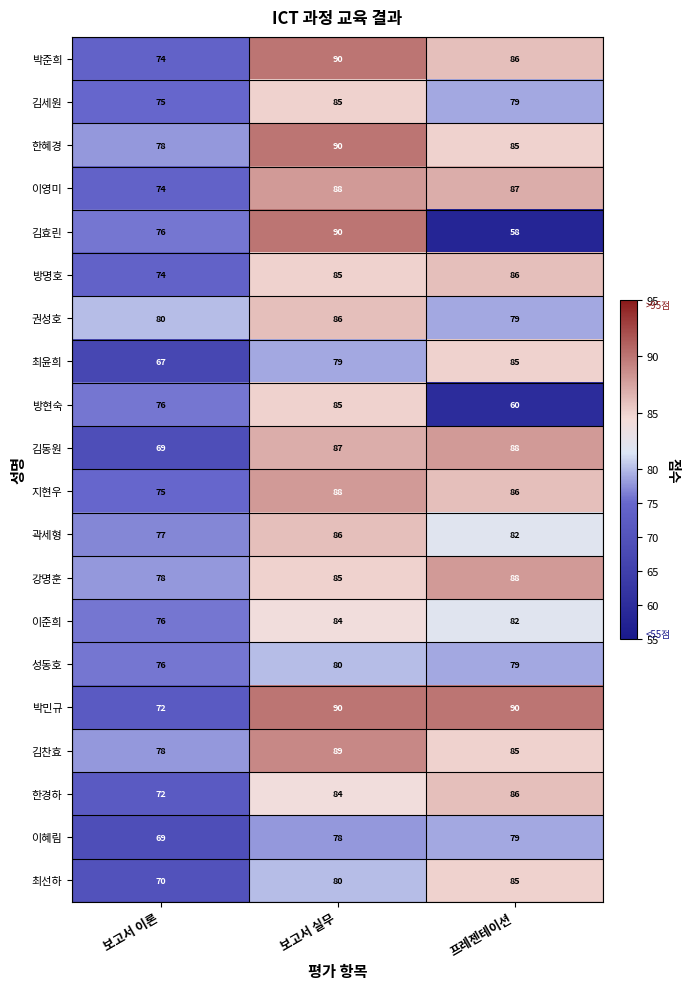

At which label does 성동호 first exceed 79?

보고서 실무